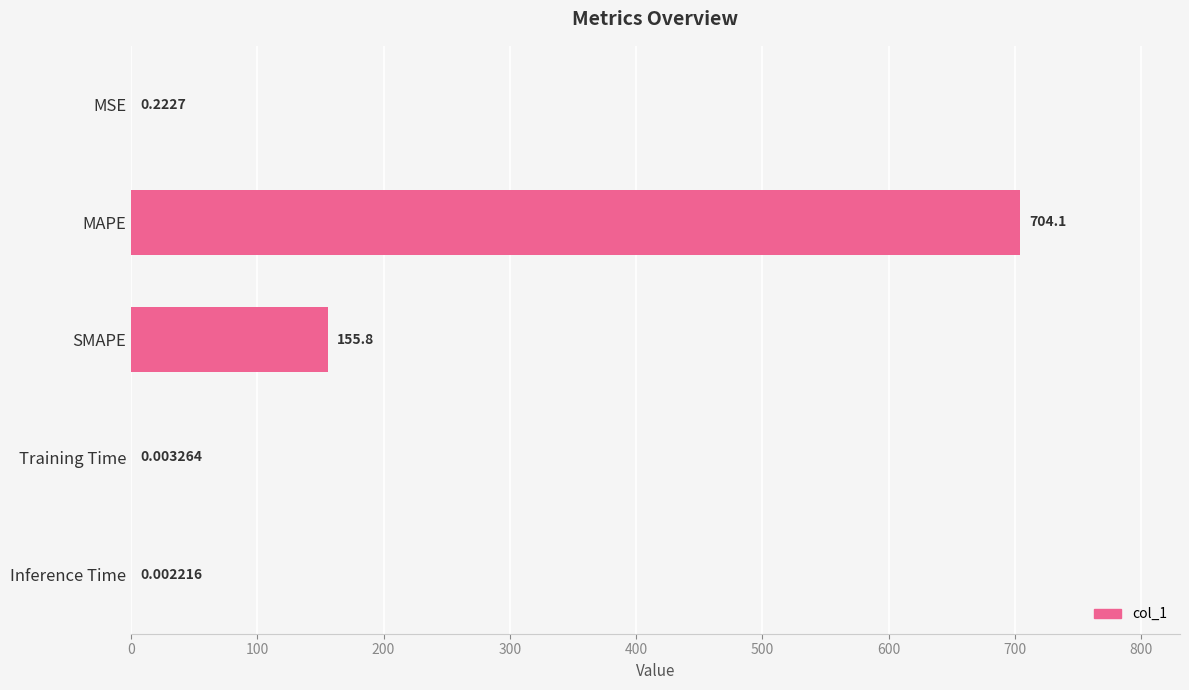

What is the change in value from SMAPE to Training Time?

-155.8